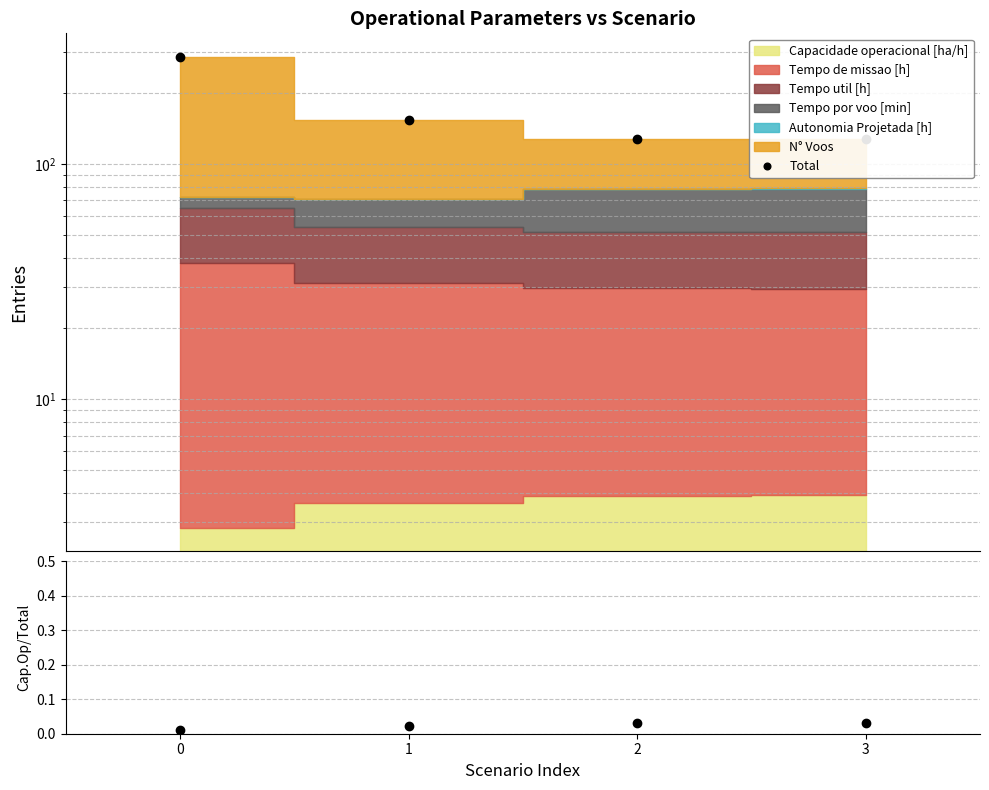

At how many categories does at least one series exceed 172?

1